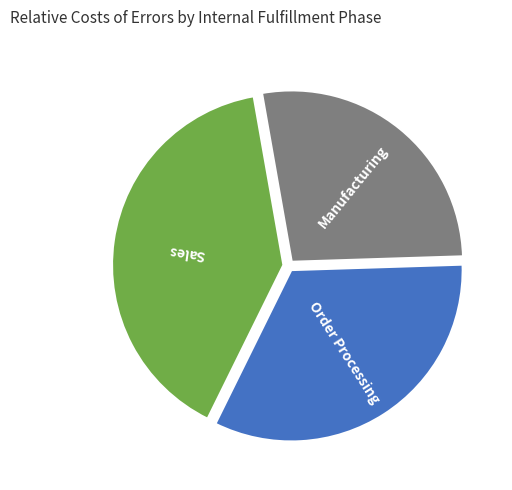

Is Sales the majority of the pie?

No